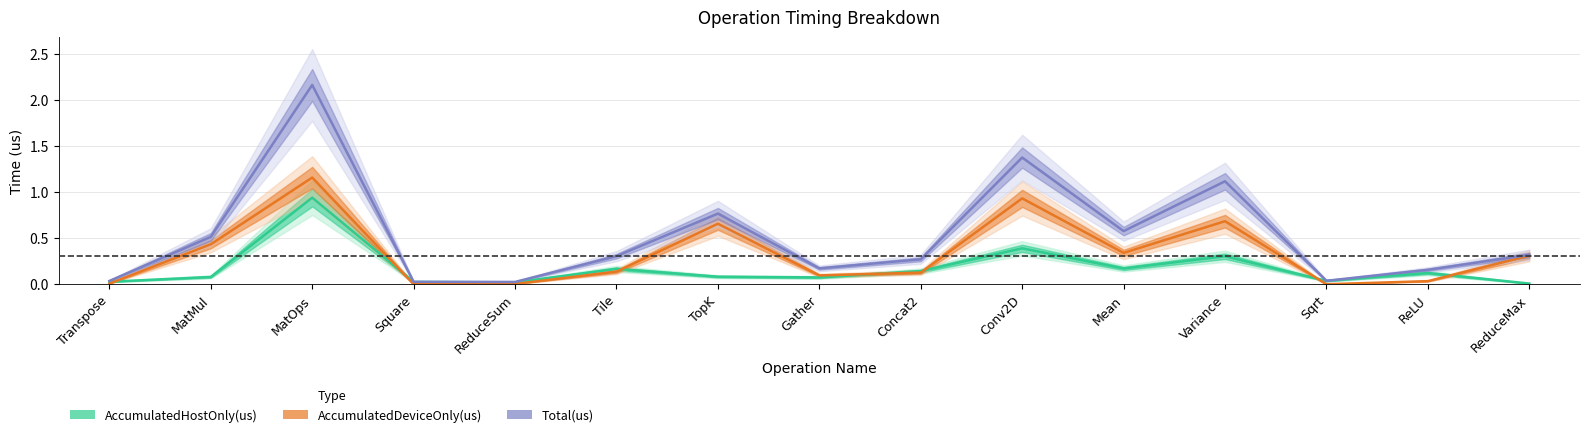

Reading left to right, extract all data points from this chart.

AccumulatedHostOnly(us): 0.0	0.1	0.9	0.0	0.0	0.2	0.1	0.1	0.1	0.4	0.2	0.3	0.0	0.1	0.0
AccumulatedDeviceOnly(us): 0.0	0.4	1.2	0.0	0.0	0.1	0.7	0.1	0.1	0.9	0.3	0.7	0.0	0.0	0.3
Total(us): 0.0	0.5	2.2	0.0	0.0	0.3	0.8	0.2	0.3	1.4	0.6	1.1	0.0	0.2	0.3